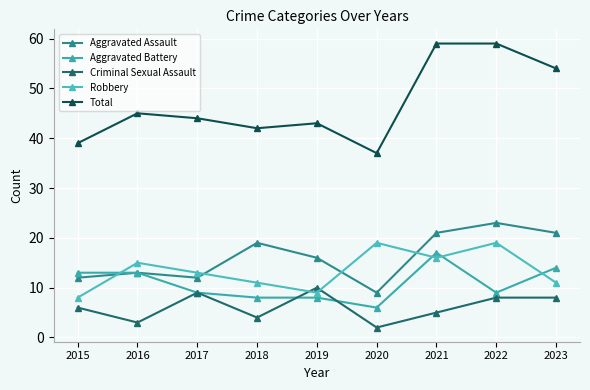

At which category does Aggravated Assault reach its first local peak?

2016